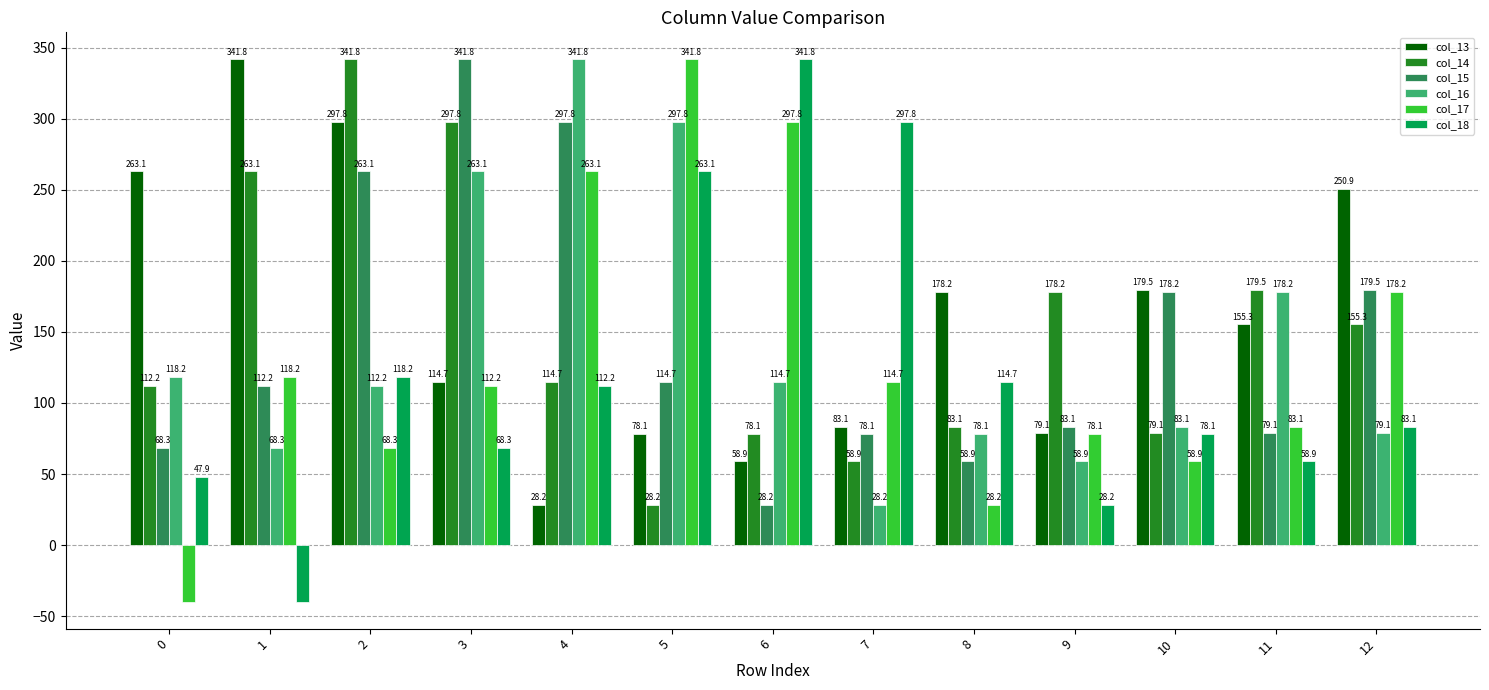

Between 4 and 12, which series saw the biggest shift?

col_16